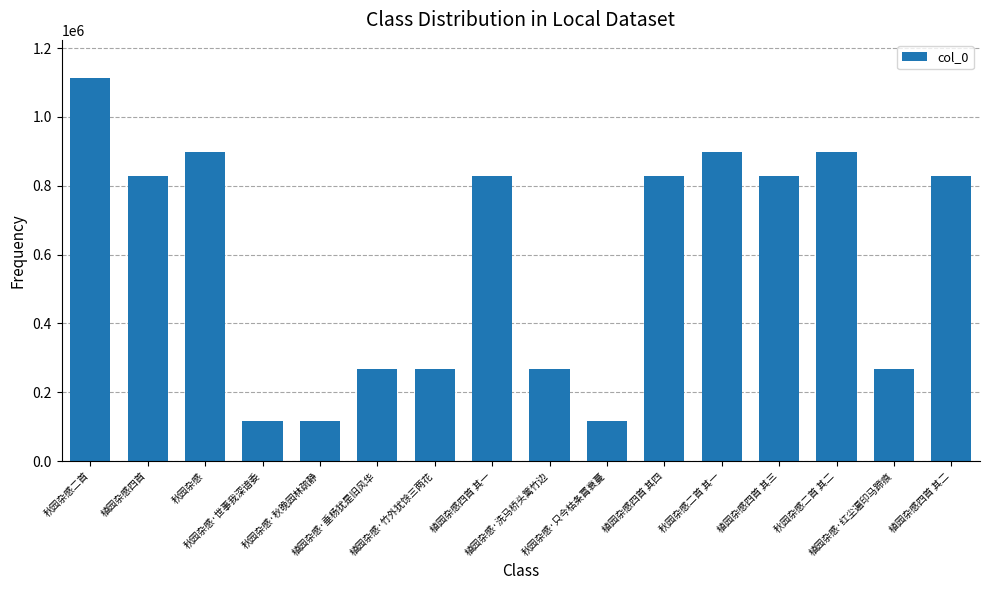

What is the value of the 16th bar from the left?

827446